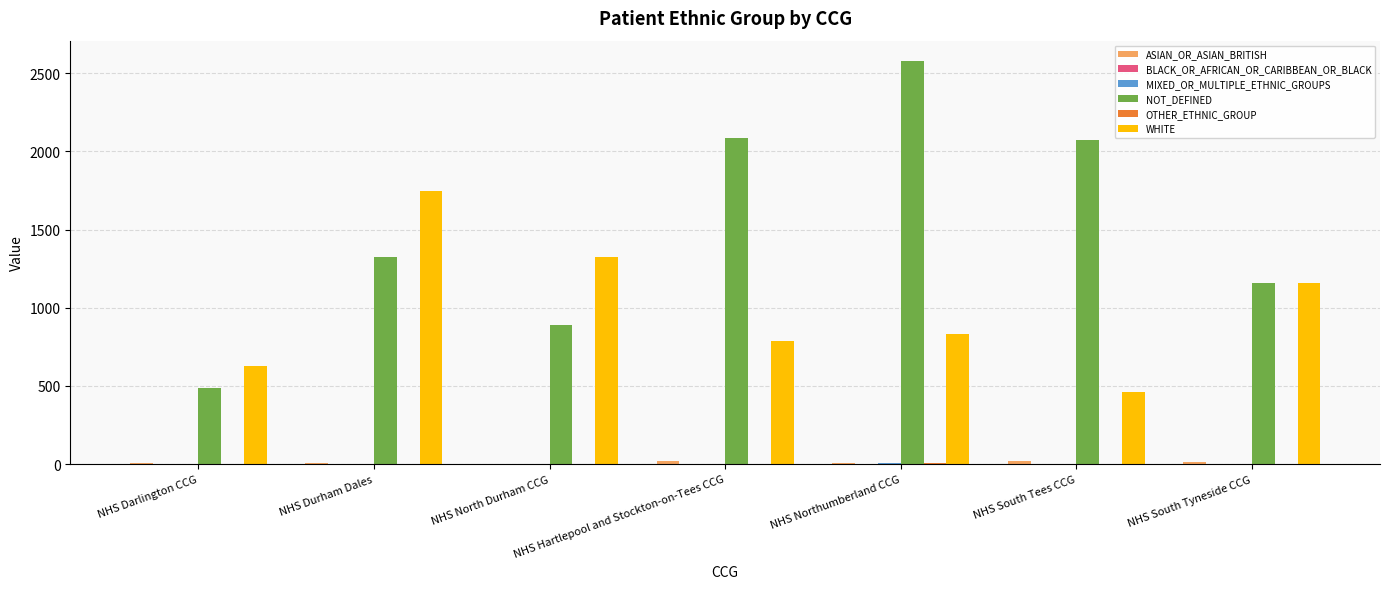

Count the number of categories in the chart.

7